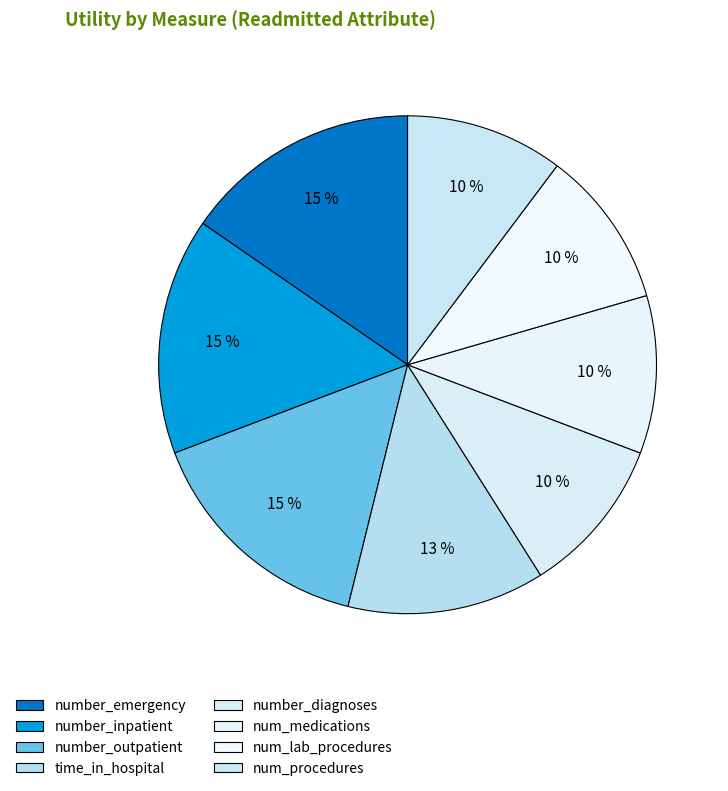

What is the ratio of the value at number_outpatient to the value at number_inpatient?

1.0